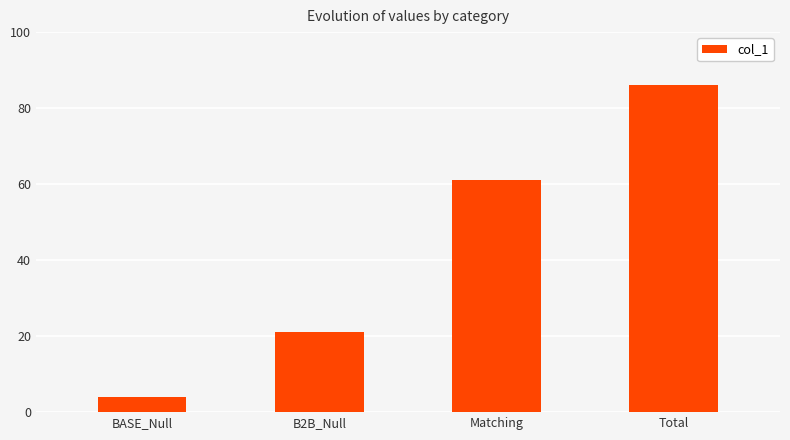

List the labels in order of value, largest first.

Total, Matching, B2B_Null, BASE_Null